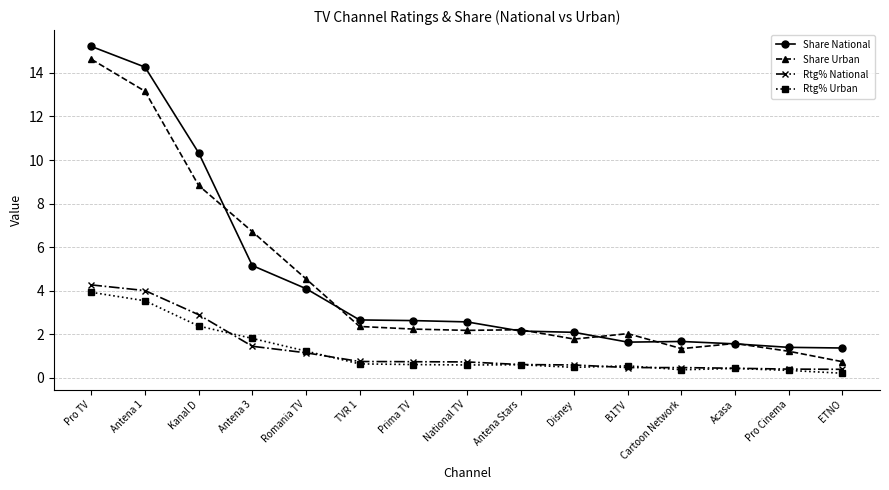

True or false: Share Urban and Rtg% Urban intersect in this chart.

False